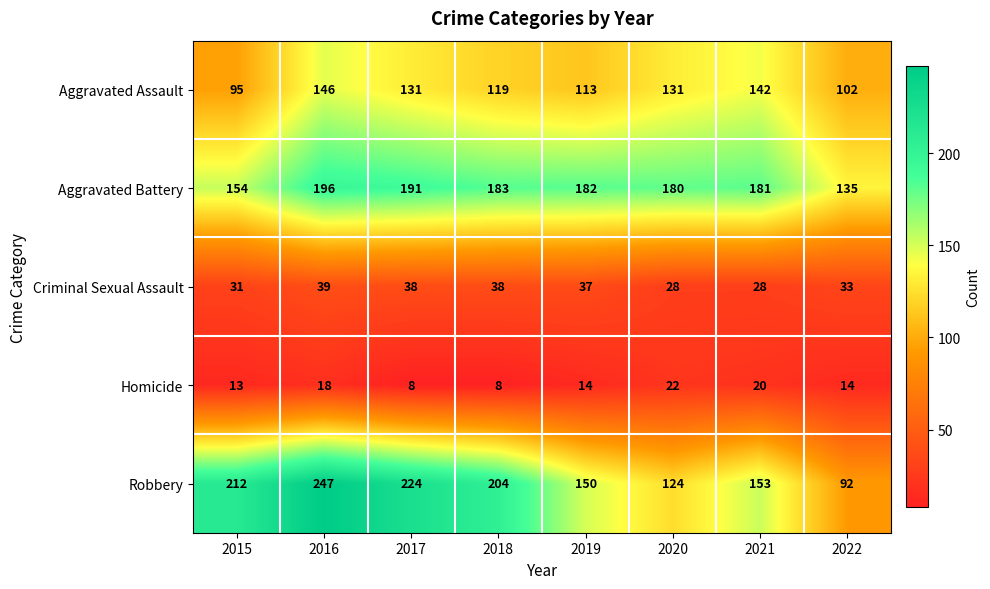

At which category is the sum across all series the highest?

2016